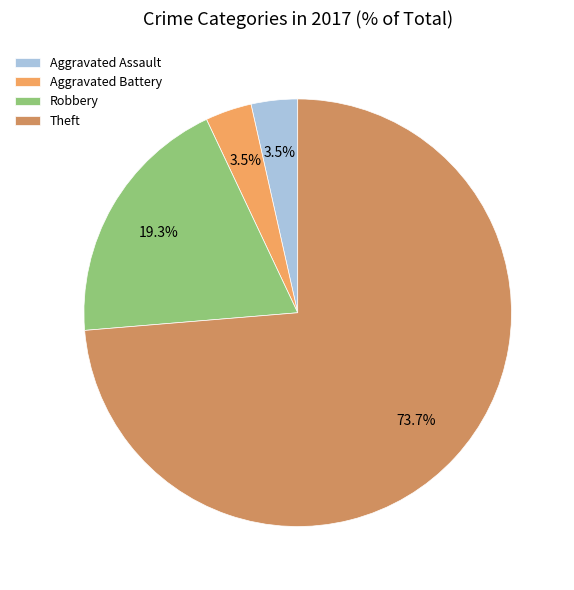

True or false: Robbery accounts for 12% of the total.

False